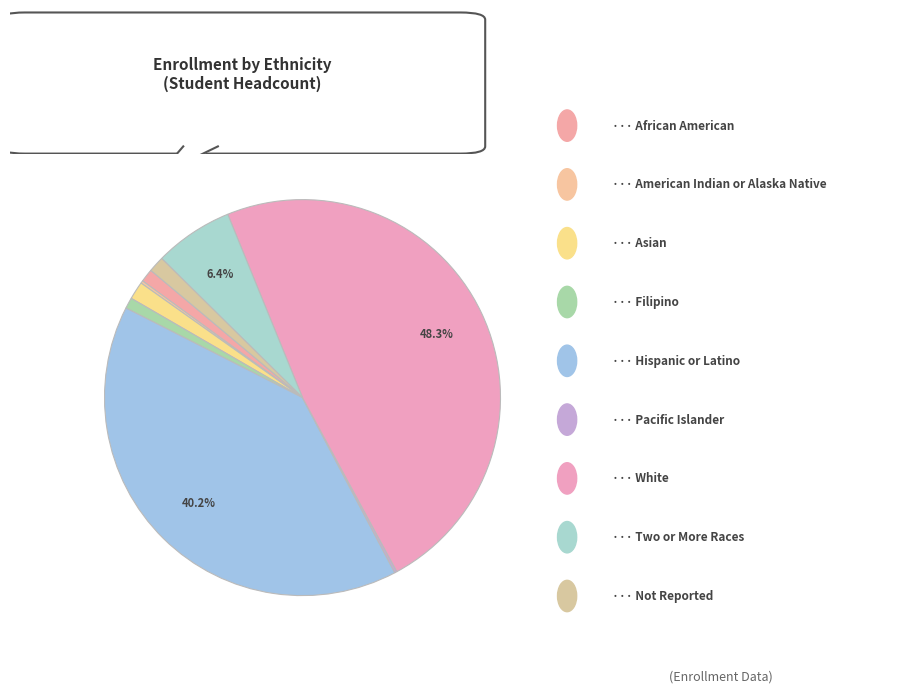

Count the number of slices in the pie.

9